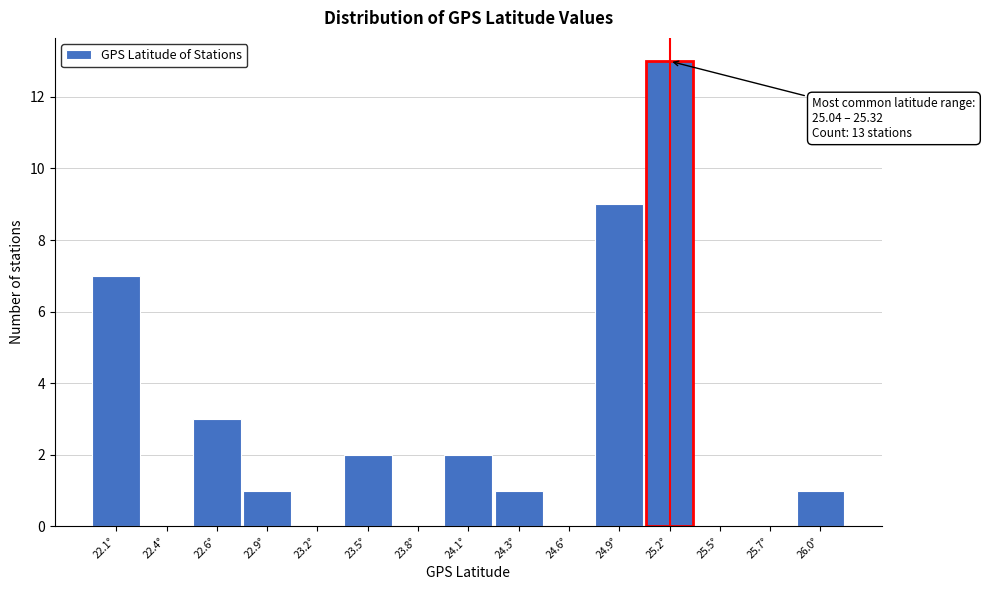

Reading left to right, extract all data points from this chart.

22.1°=7	22.4°=0	22.6°=3	22.9°=1	23.2°=0	23.5°=2	23.8°=0	24.1°=2	24.3°=1	24.6°=0	24.9°=9	25.2°=13	25.5°=0	25.7°=0	26.0°=1